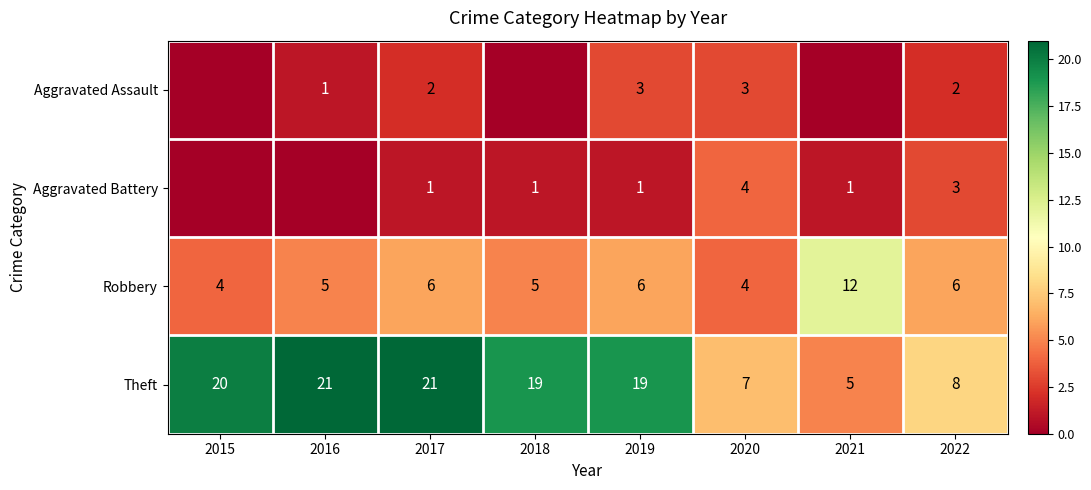

What is the highest value of the Robbery series?

12